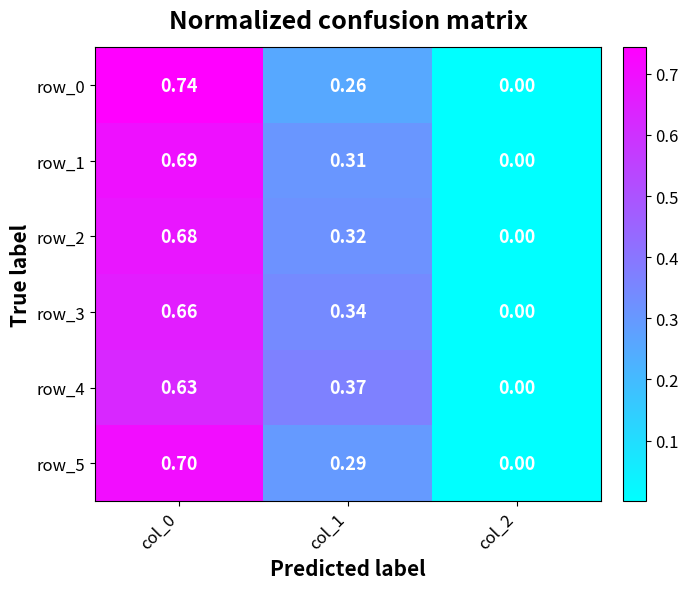

True or false: row_0 has a value of 0.7 at col_0.

True